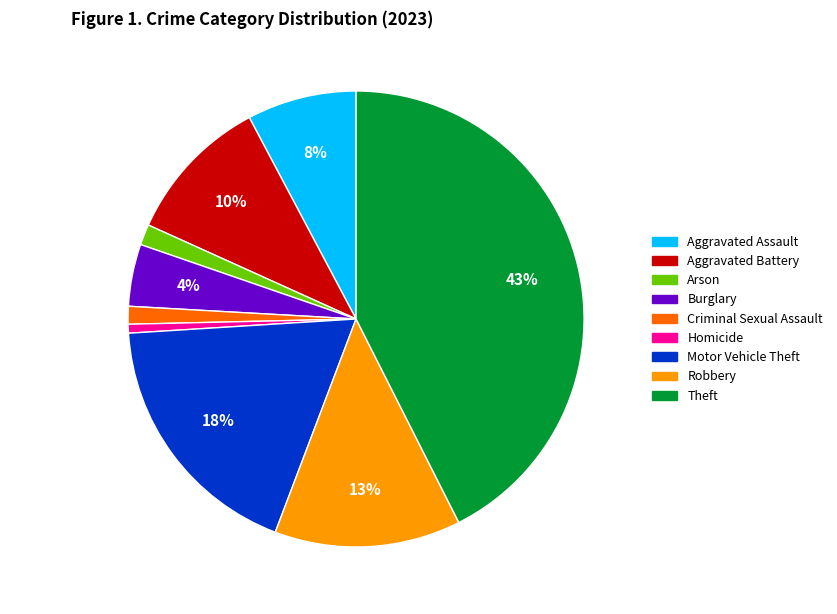

Is it true that Motor Vehicle Theft is 18% of the pie?

True